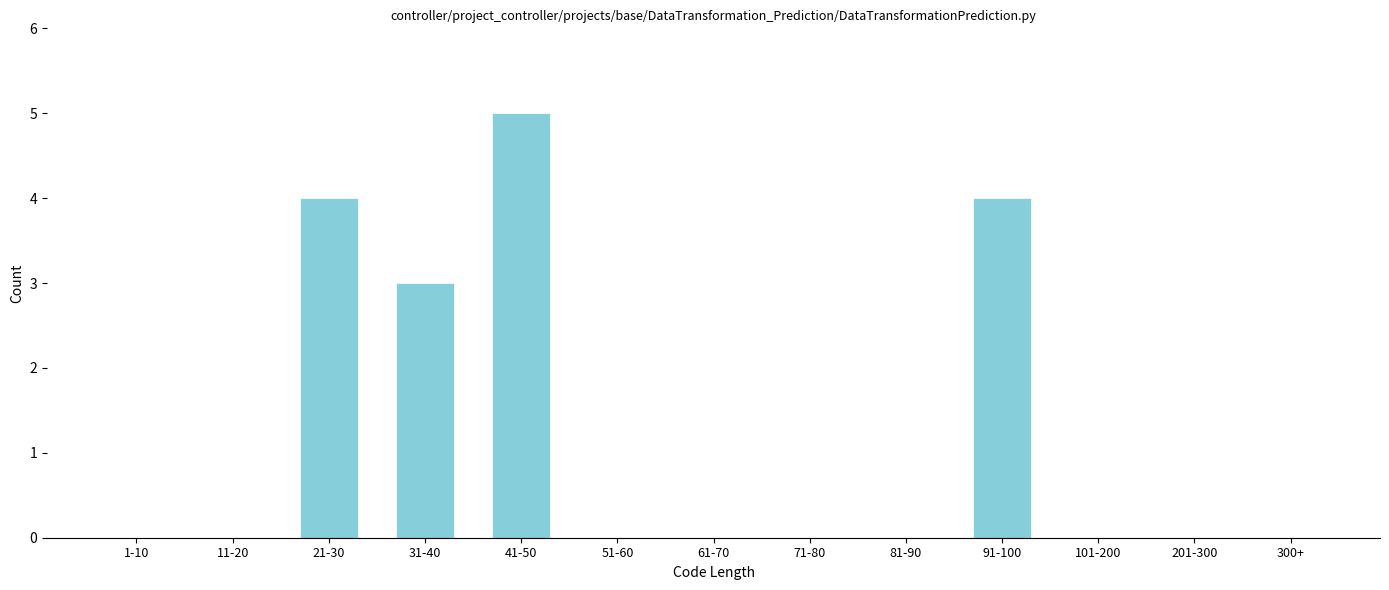

Reading left to right, extract all data points from this chart.

1-10=0	11-20=0	21-30=4	31-40=3	41-50=5	51-60=0	61-70=0	71-80=0	81-90=0	91-100=4	101-200=0	201-300=0	300+=0